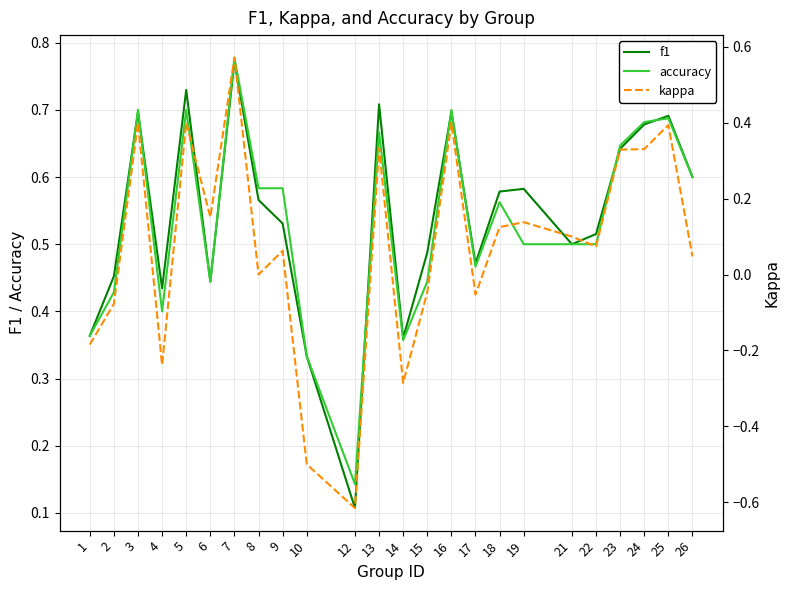

What are all the series names shown in the legend?

f1, accuracy, kappa